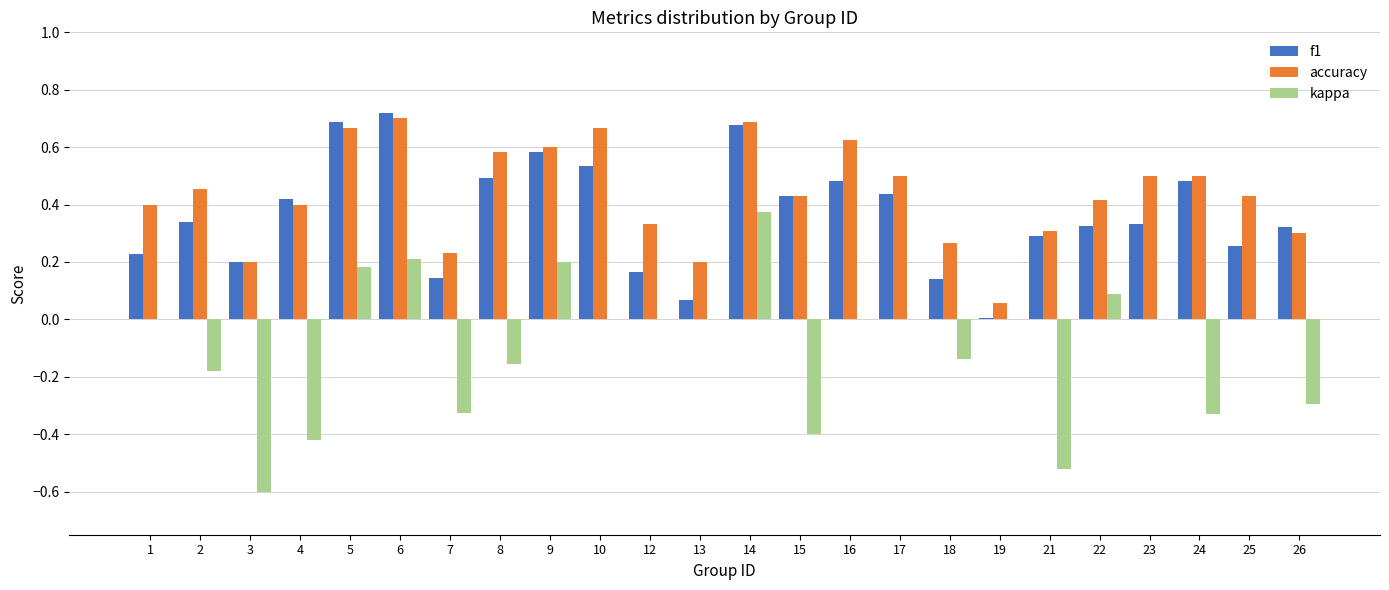

Which series changed the most between 5 and 17?

f1